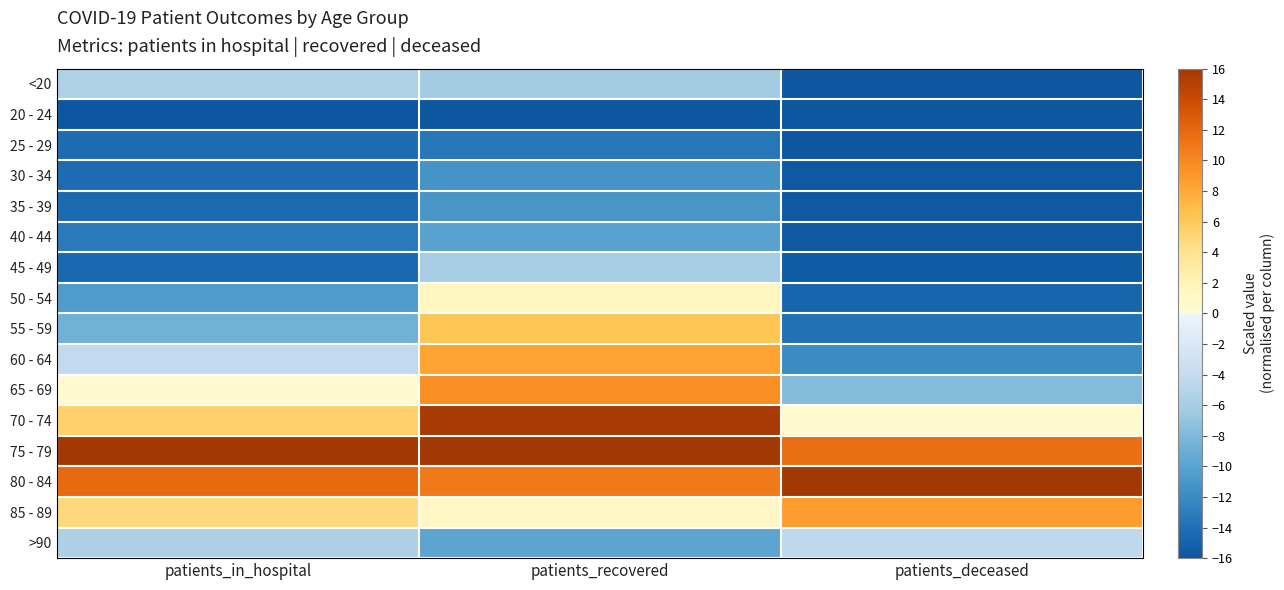

Reading left to right, transcribe all the data shown in this chart.

<20: patients_in_hospital=-5.4	patients_recovered=-6.1	patients_deceased=-15.9
20 - 24: patients_in_hospital=-16.0	patients_recovered=-16.0	patients_deceased=-16.0
25 - 29: patients_in_hospital=-14.3	patients_recovered=-13.4	patients_deceased=-16.0
30 - 34: patients_in_hospital=-14.3	patients_recovered=-11.1	patients_deceased=-15.9
35 - 39: patients_in_hospital=-14.4	patients_recovered=-11.0	patients_deceased=-15.9
40 - 44: patients_in_hospital=-13.2	patients_recovered=-10.1	patients_deceased=-15.8
45 - 49: patients_in_hospital=-14.6	patients_recovered=-6.0	patients_deceased=-15.6
50 - 54: patients_in_hospital=-10.6	patients_recovered=1.4	patients_deceased=-14.8
55 - 59: patients_in_hospital=-8.7	patients_recovered=6.3	patients_deceased=-13.9
60 - 64: patients_in_hospital=-4.2	patients_recovered=8.3	patients_deceased=-11.9
65 - 69: patients_in_hospital=0.3	patients_recovered=9.7	patients_deceased=-7.8
70 - 74: patients_in_hospital=5.4	patients_recovered=15.7	patients_deceased=0.5
75 - 79: patients_in_hospital=16.0	patients_recovered=16.0	patients_deceased=11.6
80 - 84: patients_in_hospital=11.8	patients_recovered=10.8	patients_deceased=16.0
85 - 89: patients_in_hospital=4.8	patients_recovered=1.0	patients_deceased=8.7
>90: patients_in_hospital=-5.6	patients_recovered=-9.8	patients_deceased=-4.4